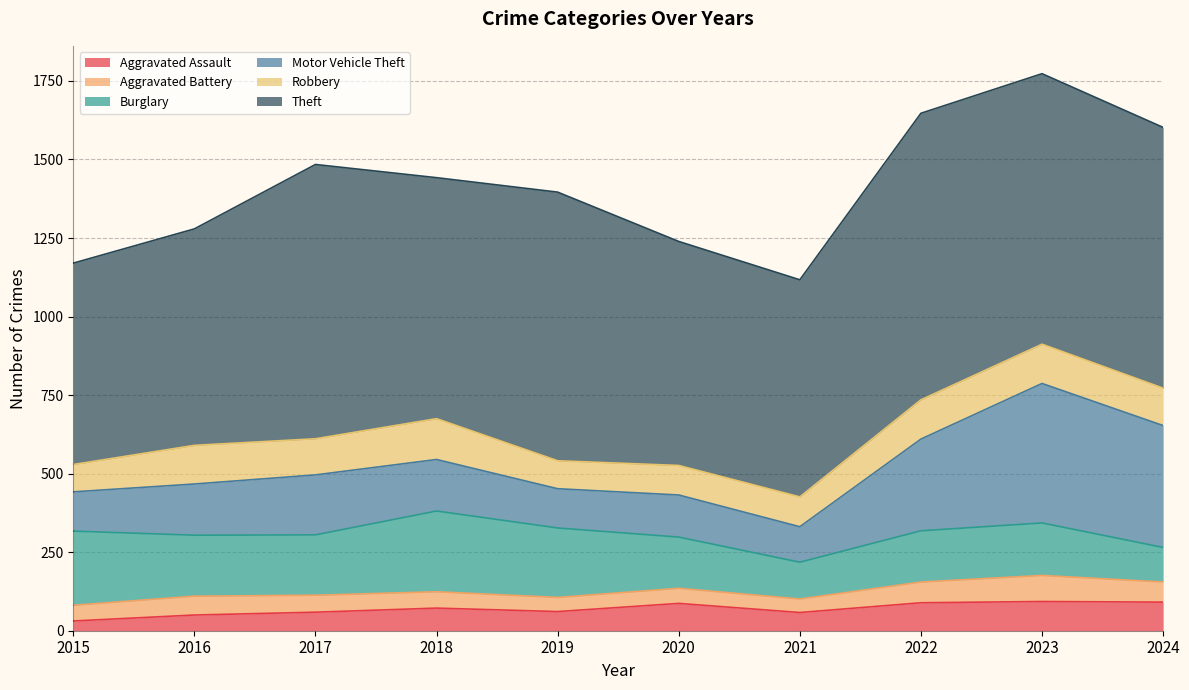

What is the difference between the second highest and second lowest values in the Theft series?

184